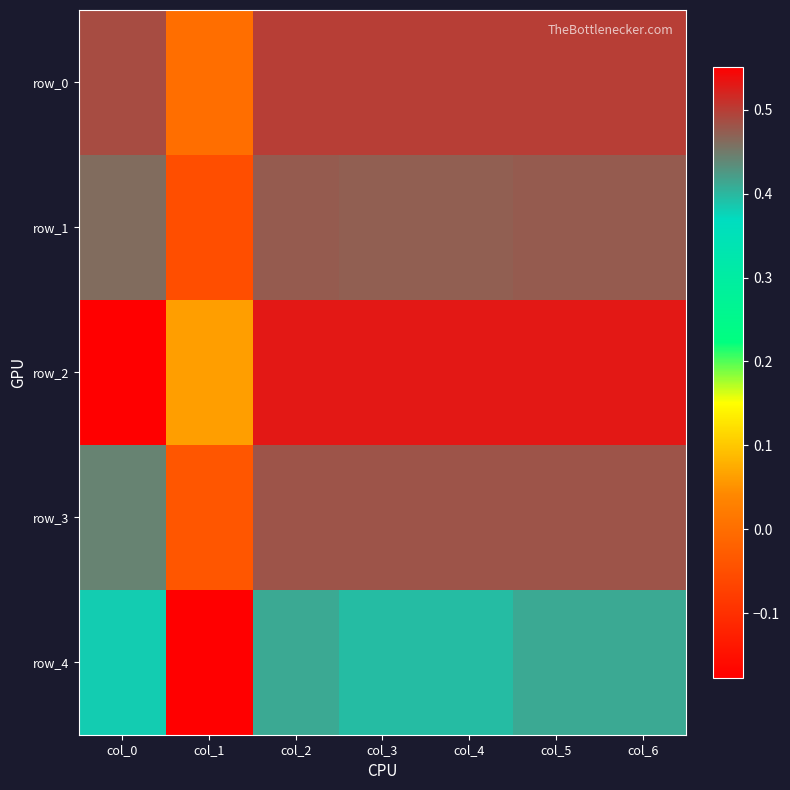

The row_4 series shows 0.4 at col_6. True or false?

True